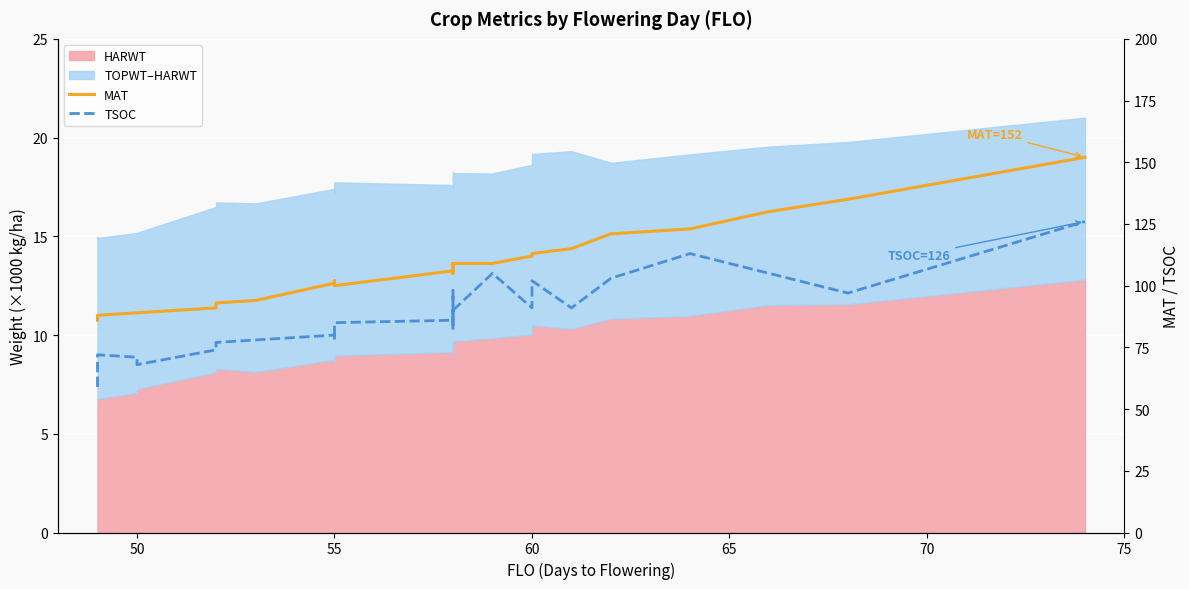

True or false: TSOC has more than 0 interior local peaks.

True